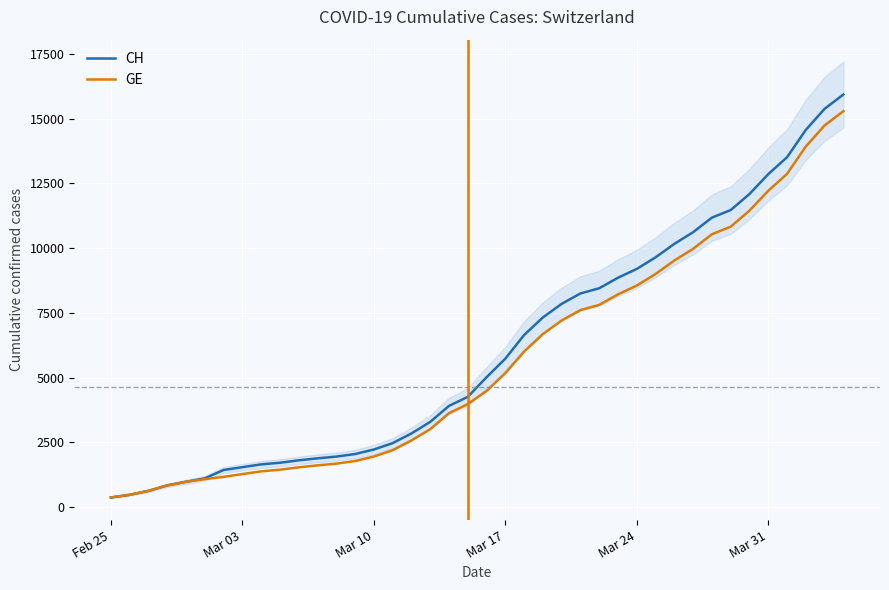

Which category has the lowest value across all series?

Feb 25